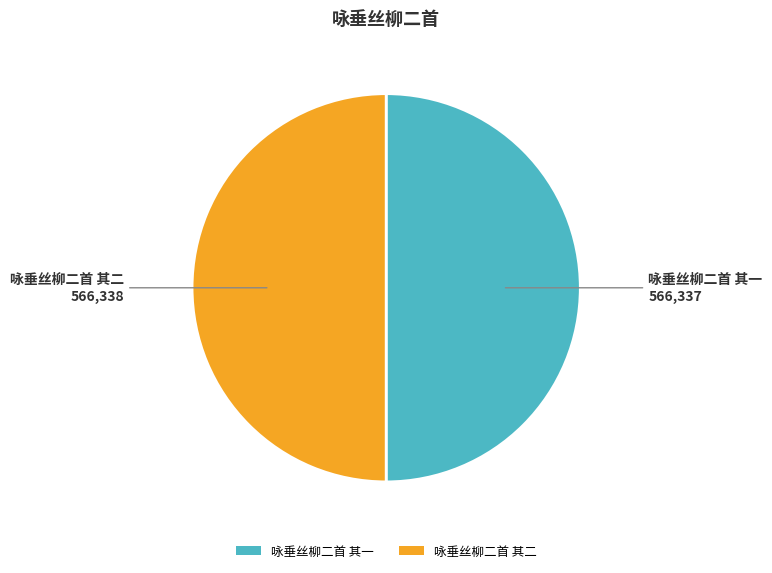

Do 咏垂丝柳二首 其二 and 咏垂丝柳二首 其一 together represent more than half of the pie?

Yes